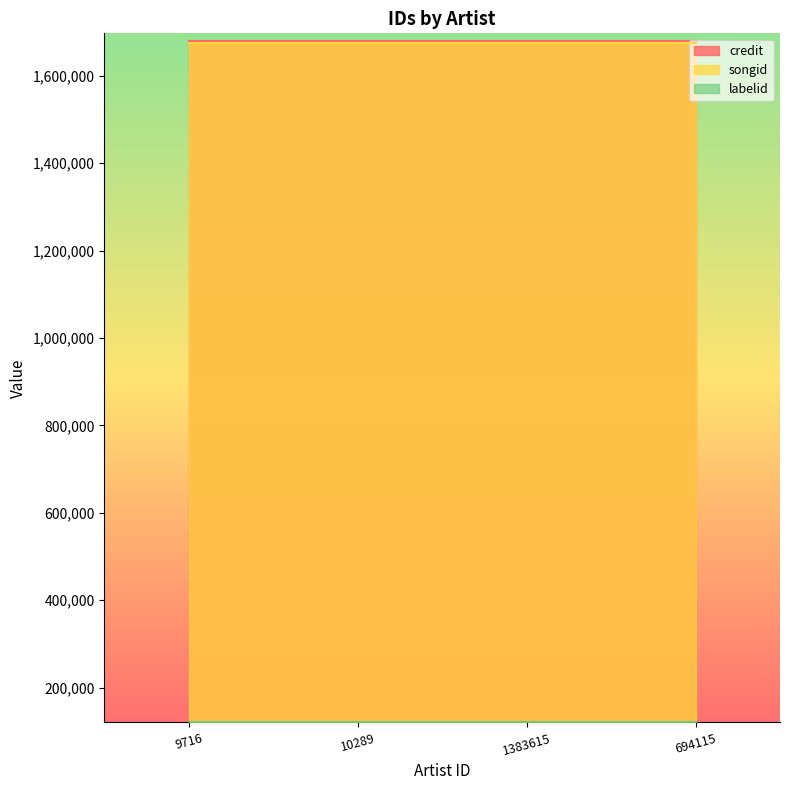

True or false: credit and labelid cross at least once.

False